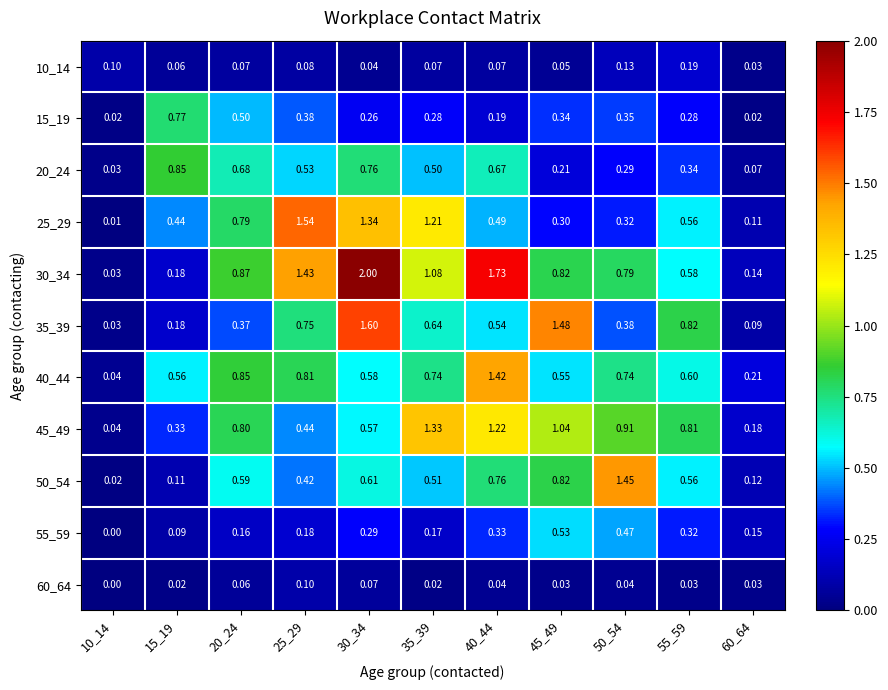

At how many categories does at least one series exceed 0?

11